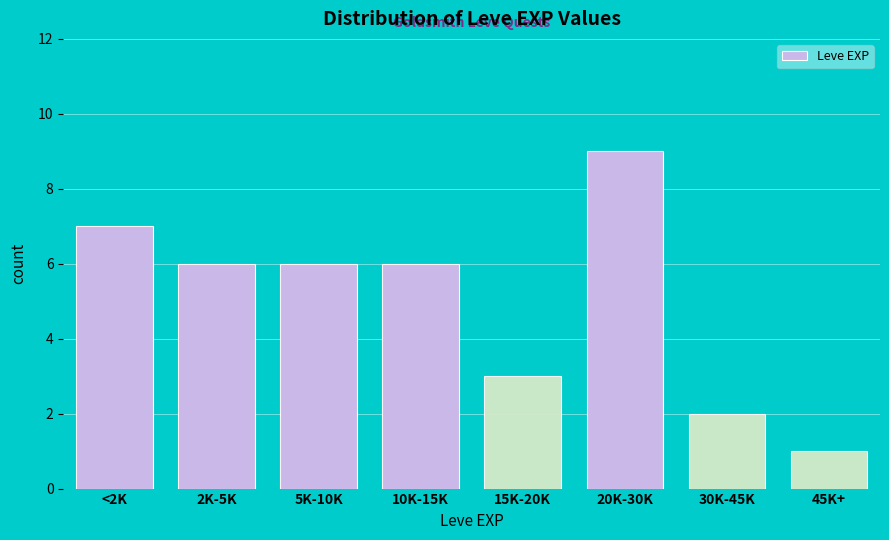

Reading left to right, what are all the values shown in this chart?

7	6	6	6	3	9	2	1